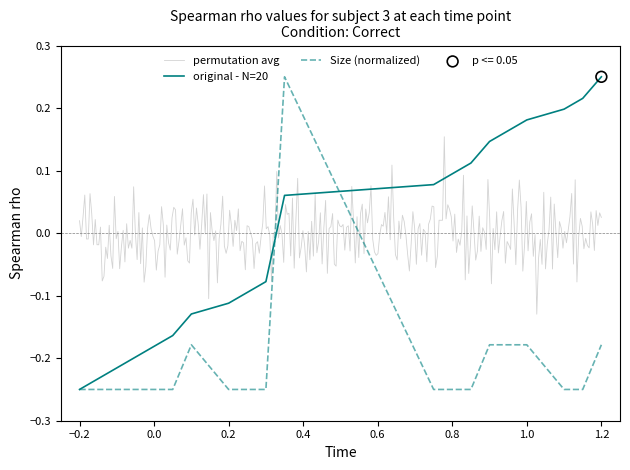

The value of original - N=20 at 0.8 is 0.1. True or false?

True